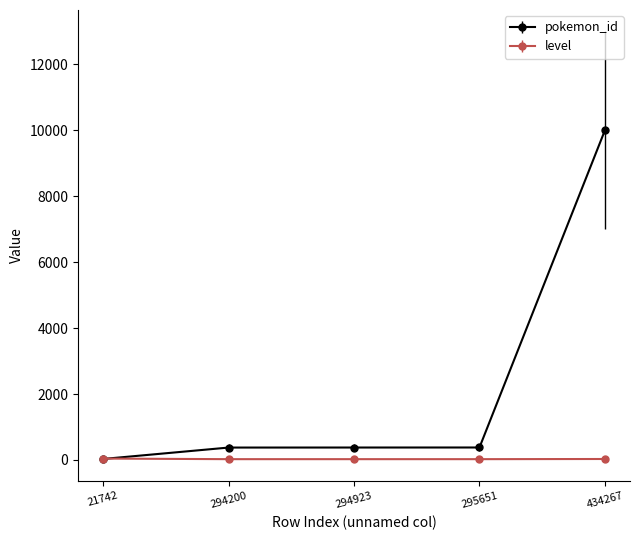

What is the sum of the level values at 21742 and 434267?

73